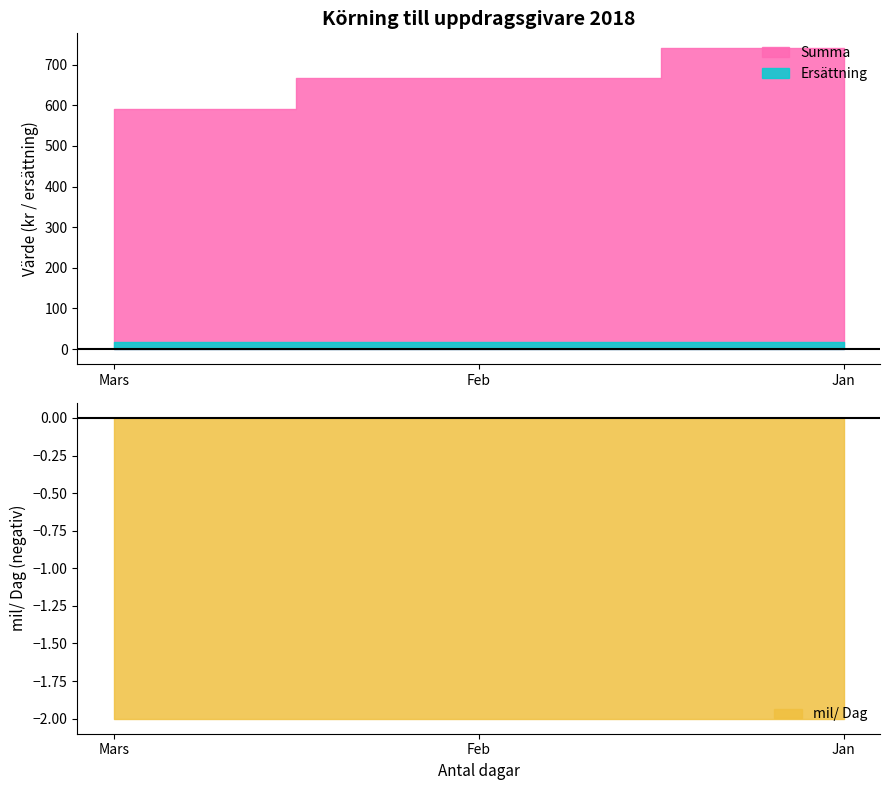

How many lines are shown in the chart?

3